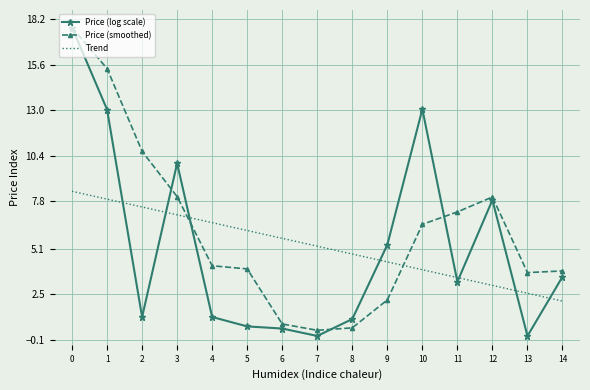

How many values in the Price (log scale) series exceed 3?

8